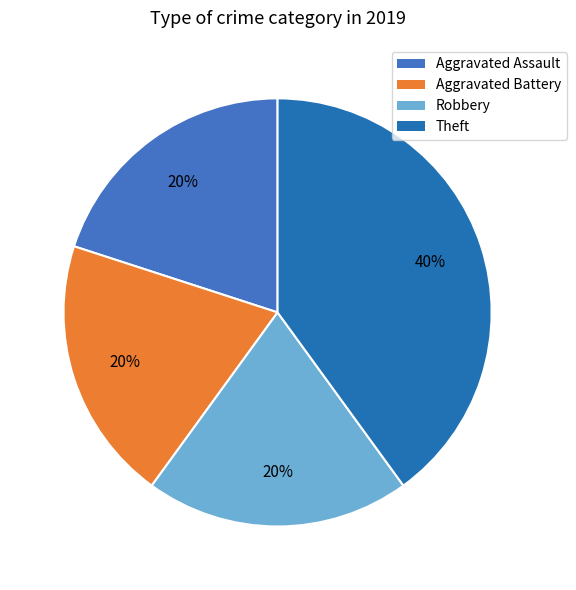

True or false: Robbery accounts for 10% of the total.

False